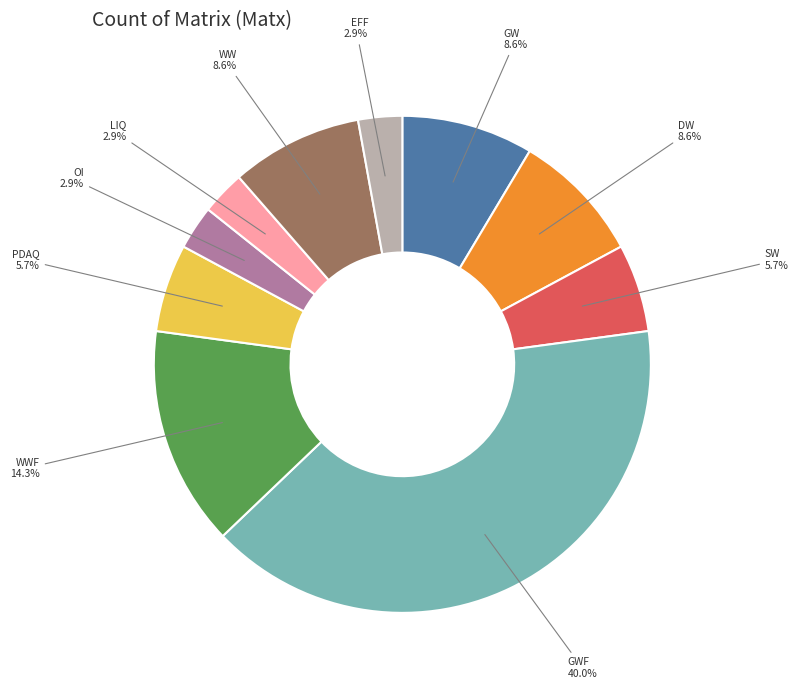

How much of the chart is everything except SW?

94.3%